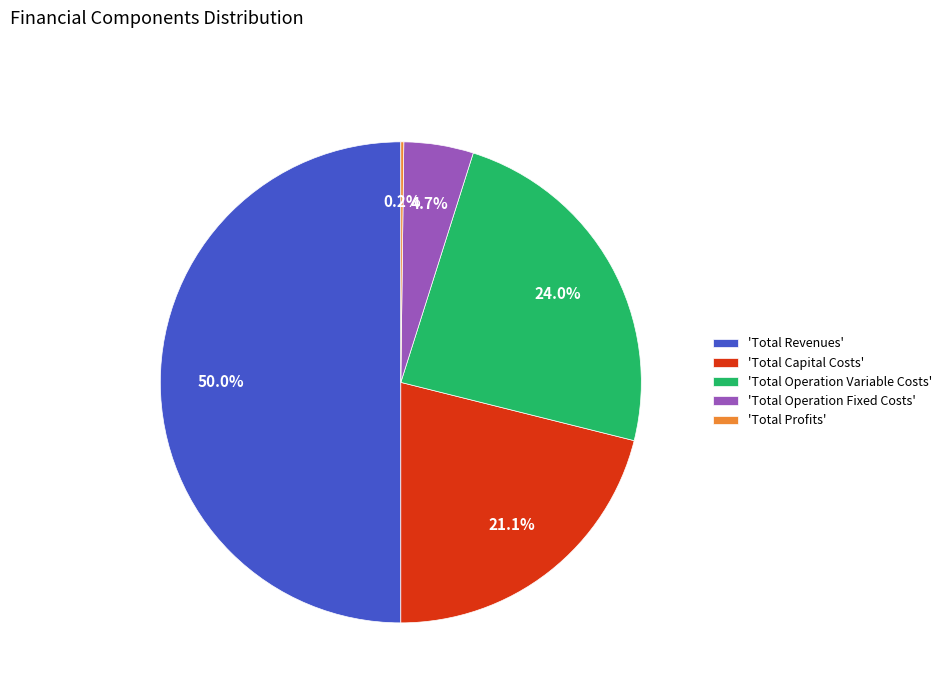

Does 'Total Operation Variable Costs' represent more than half of the total?

No